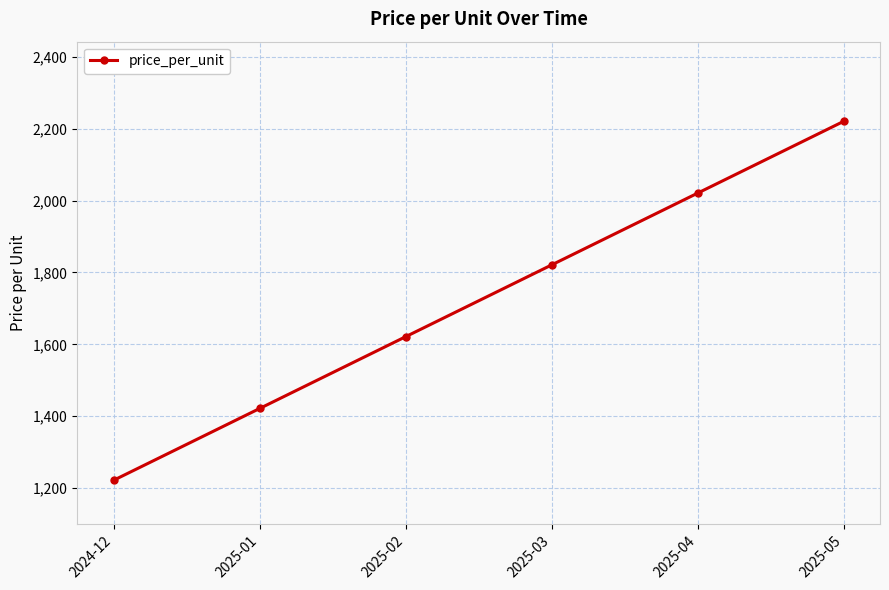

List the labels in order of value, largest first.

2025-05, 2025-04, 2025-03, 2025-02, 2025-01, 2024-12